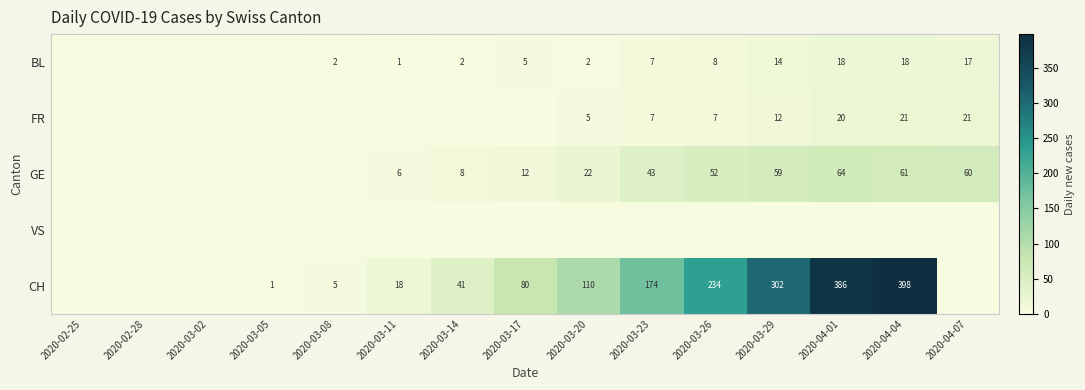

True or false: BL has a value of 1 at 2020-03-08.

False